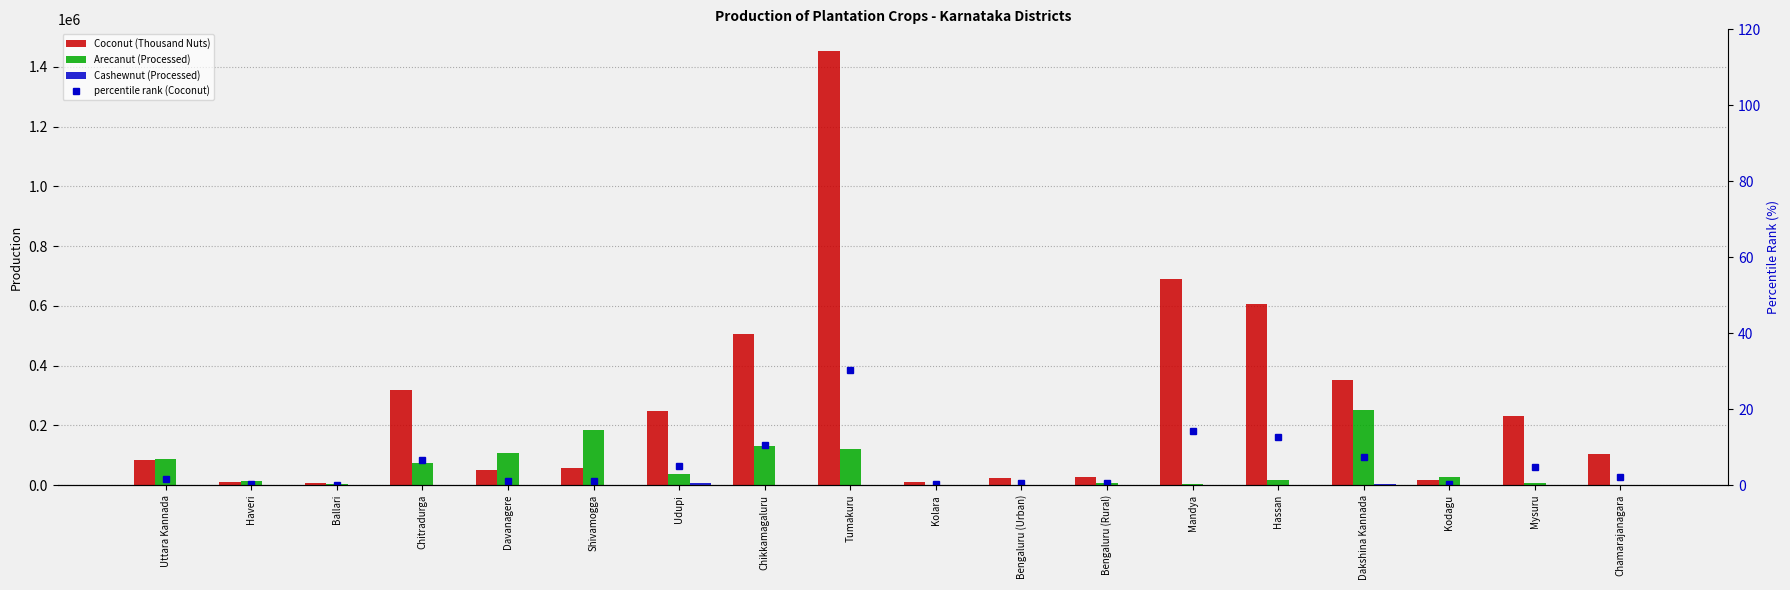

The value of Coconut (Thousand Nuts) at Ballari is 7221.0. True or false?

True